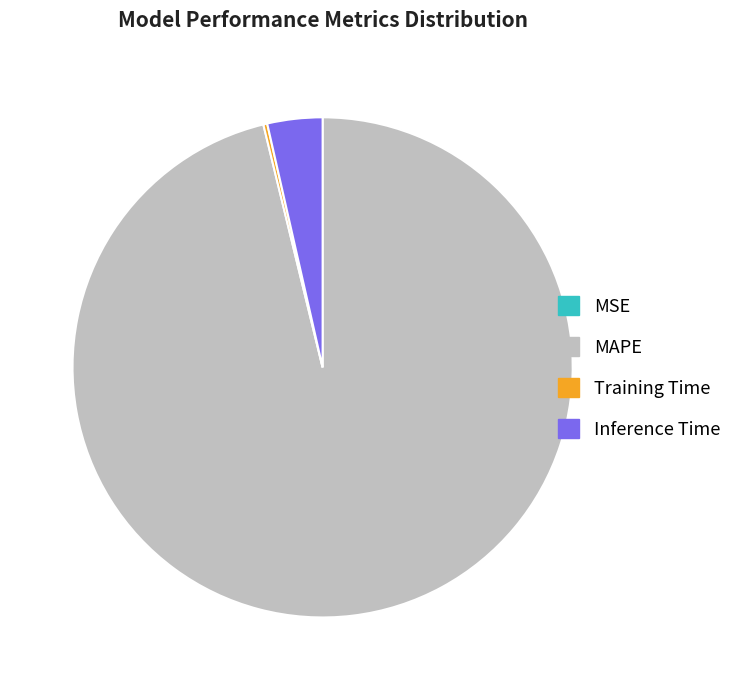

What is the largest slice in the pie chart?

MAPE